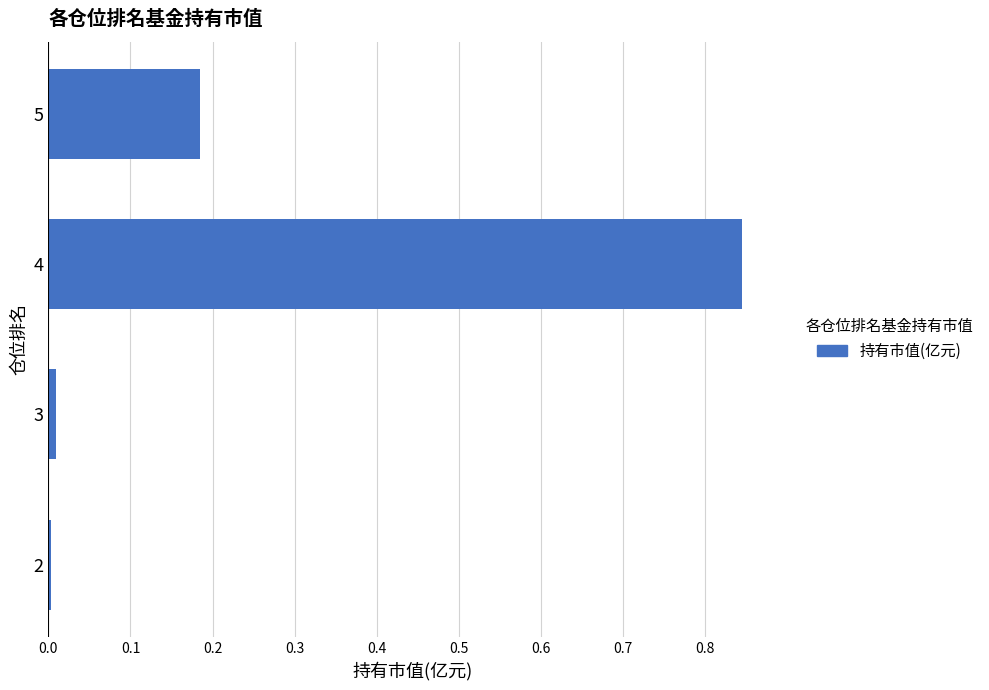

Which category has the highest value across all series?

4